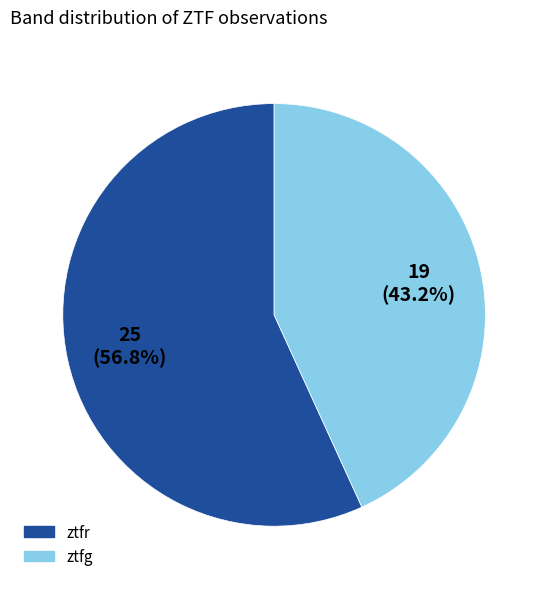

True or false: ztfr accounts for 57% of the total.

True